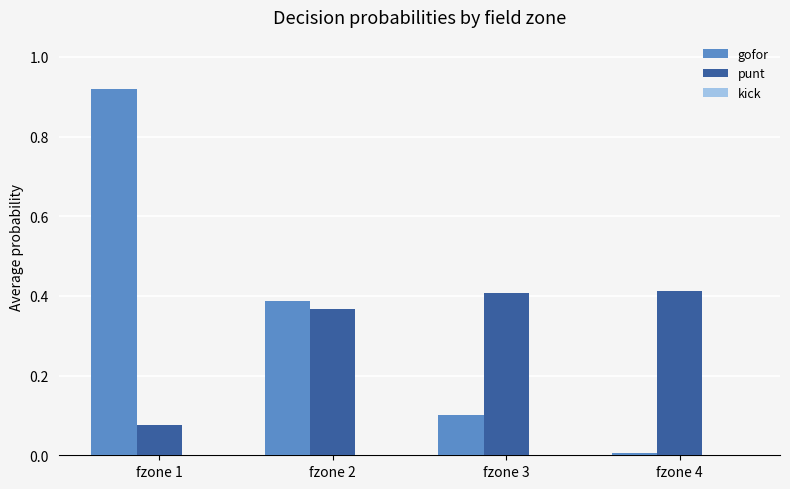

Which category has the highest value in the gofor series?

fzone 1